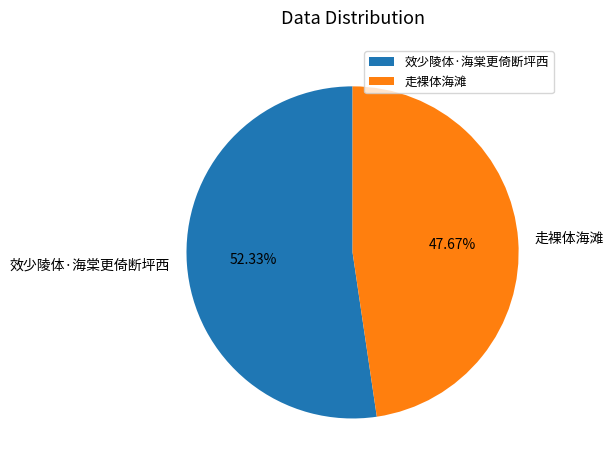

To the nearest percent, what percentage of the pie is 走裸体海滩?

48%